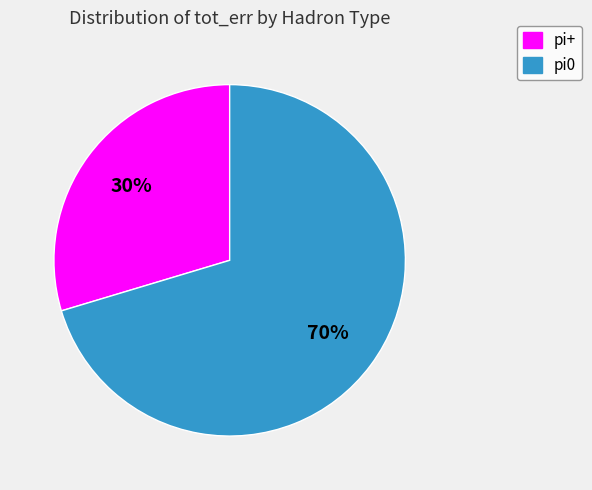

Is there a majority slice in this chart?

Yes